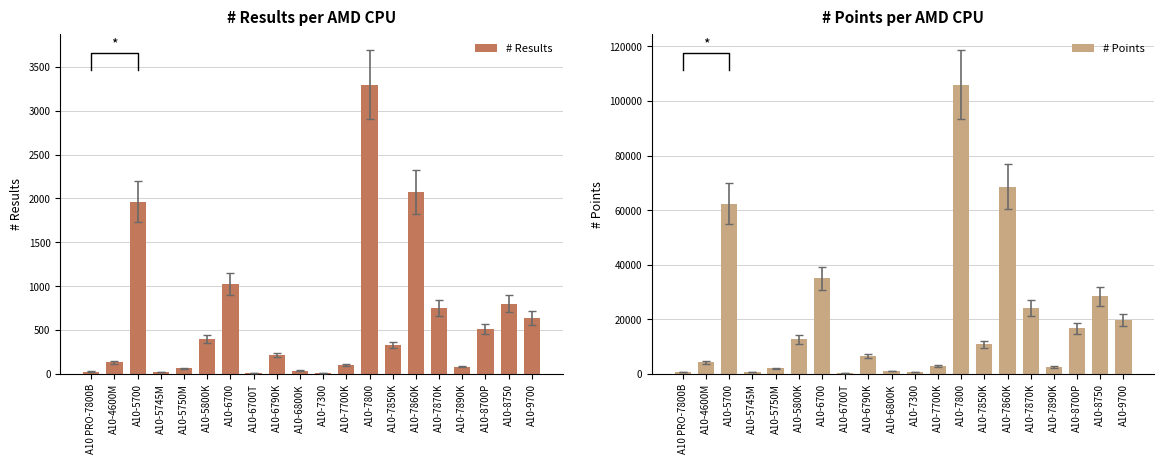

Rank the series by their maximum value, from lowest to highest.

# Results, # Points